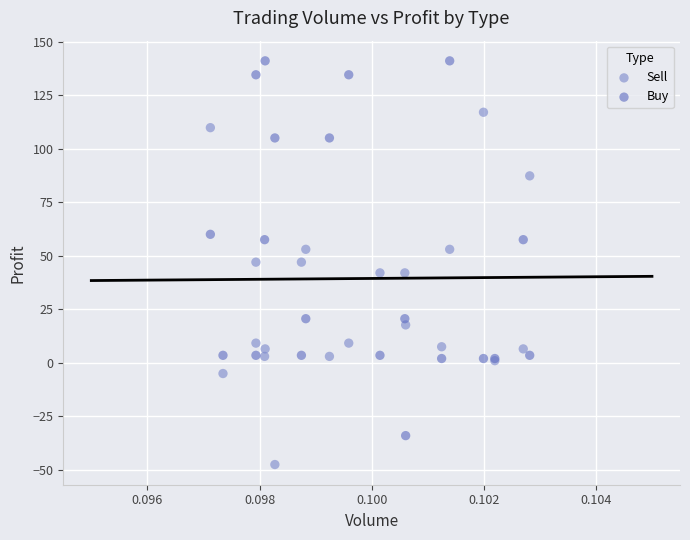

Which series reaches the maximum Y coordinate?

Buy